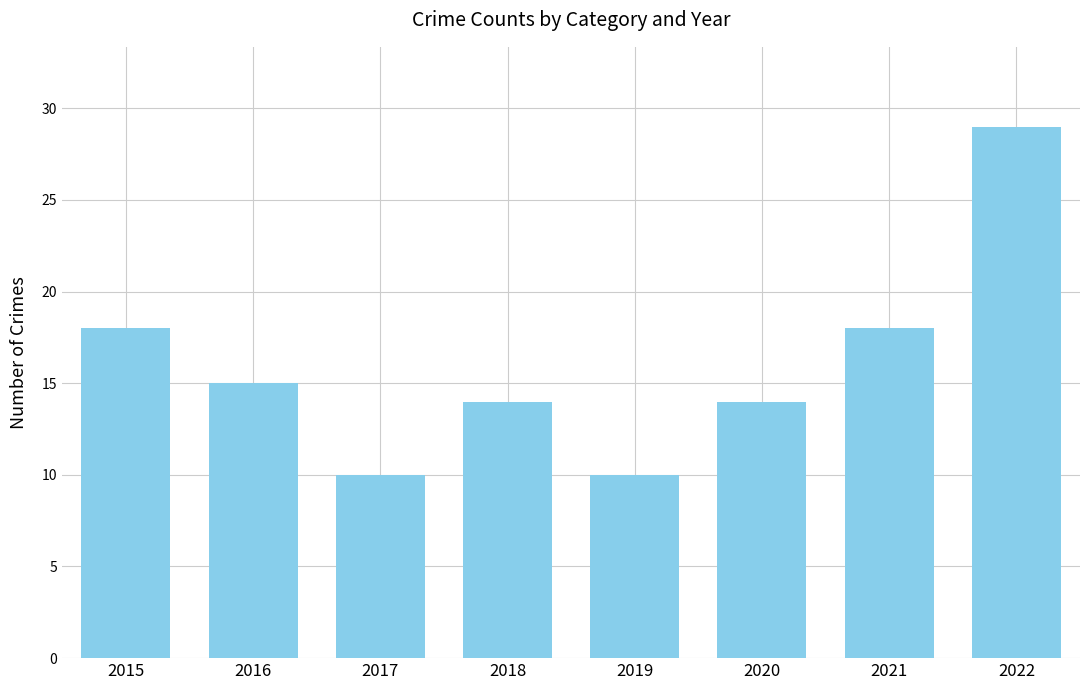

Approximately how many times larger is the value at 2022 compared to 2020?

2.1